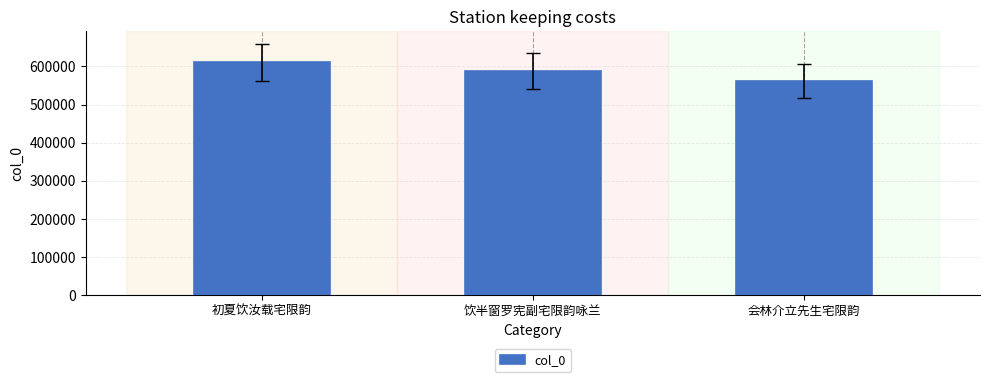

List the labels in order of value, smallest first.

会林介立先生宅限韵, 饮半窗罗宪副宅限韵咏兰, 初夏饮汝载宅限韵